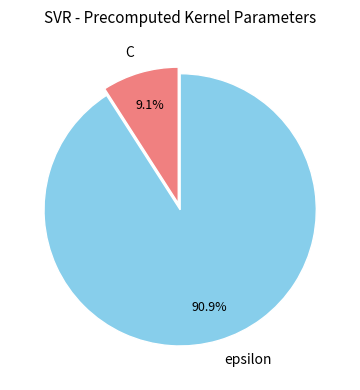

To the nearest percent, what portion does epsilon represent?

91%